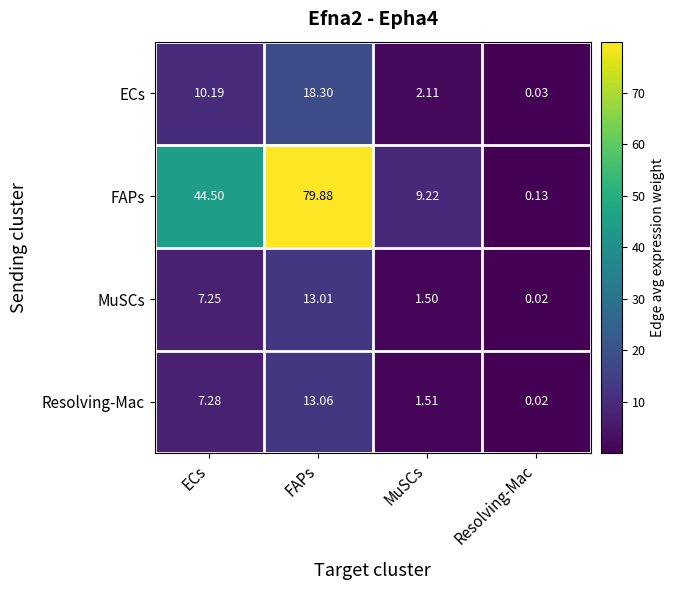

Which series has the largest range (max minus min)?

FAPs